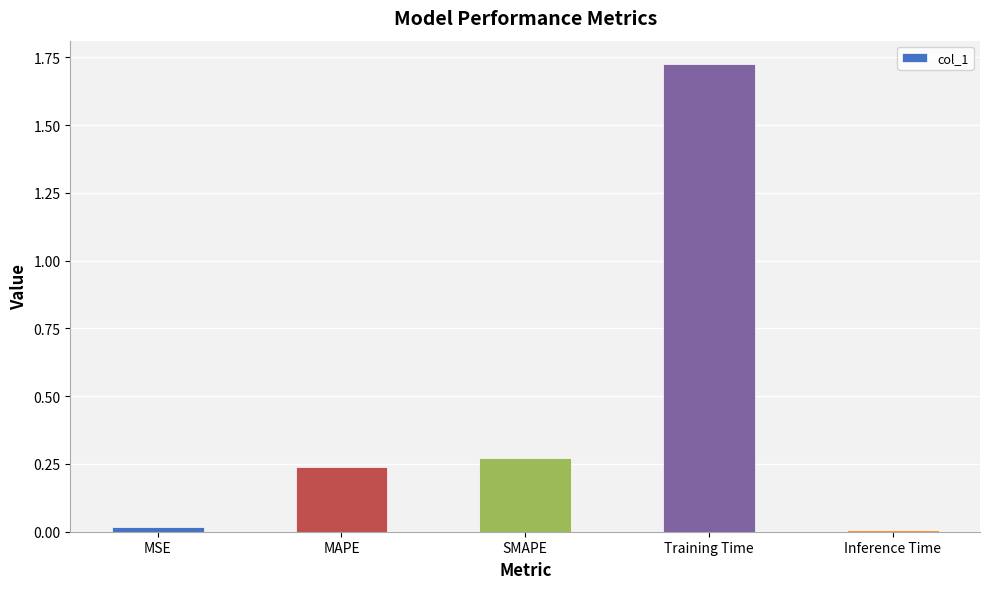

What is the difference between the values at MAPE and Training Time?

1.5